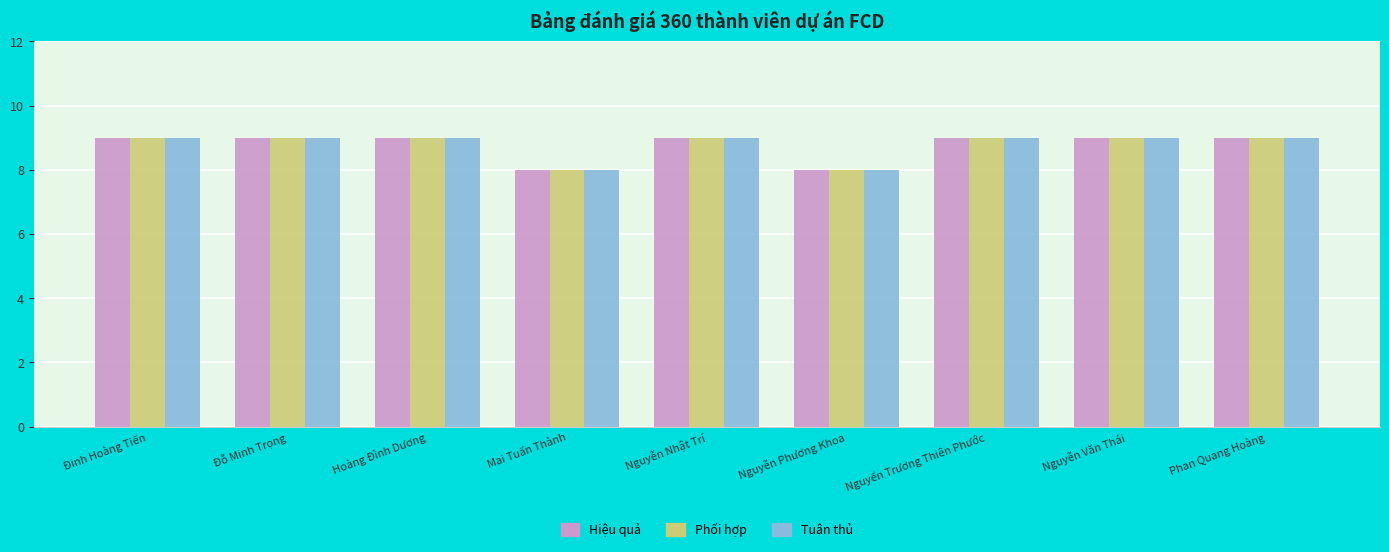

What is the label of the 3rd bar from the left?

Hoàng Đình Dương